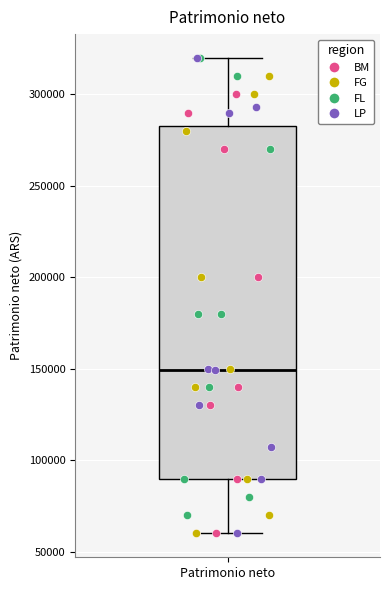

Where is the lower edge of the box for Patrimonio neto on the y-axis? The values are not printed on the chart, so give them approximately, as read against the axis.

90000